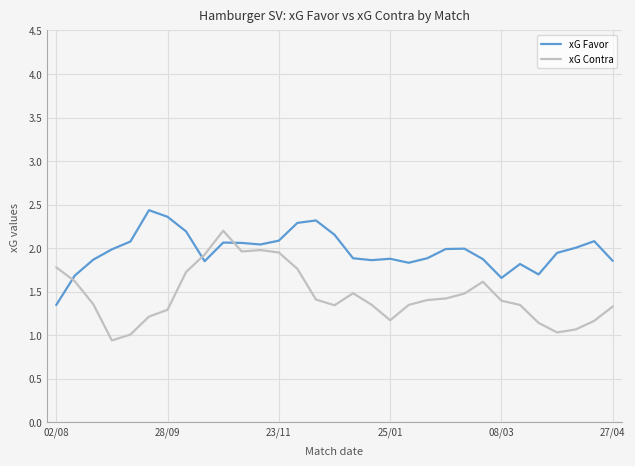

Which series has the largest total across all categories?

xG Favor